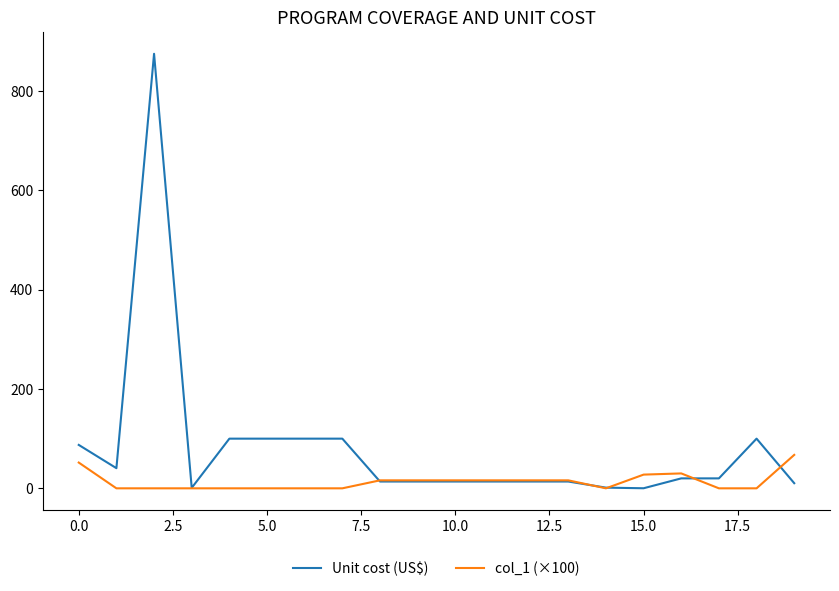

List the series in order of their peak value, highest first.

Unit cost (US$), col_1 (×100)